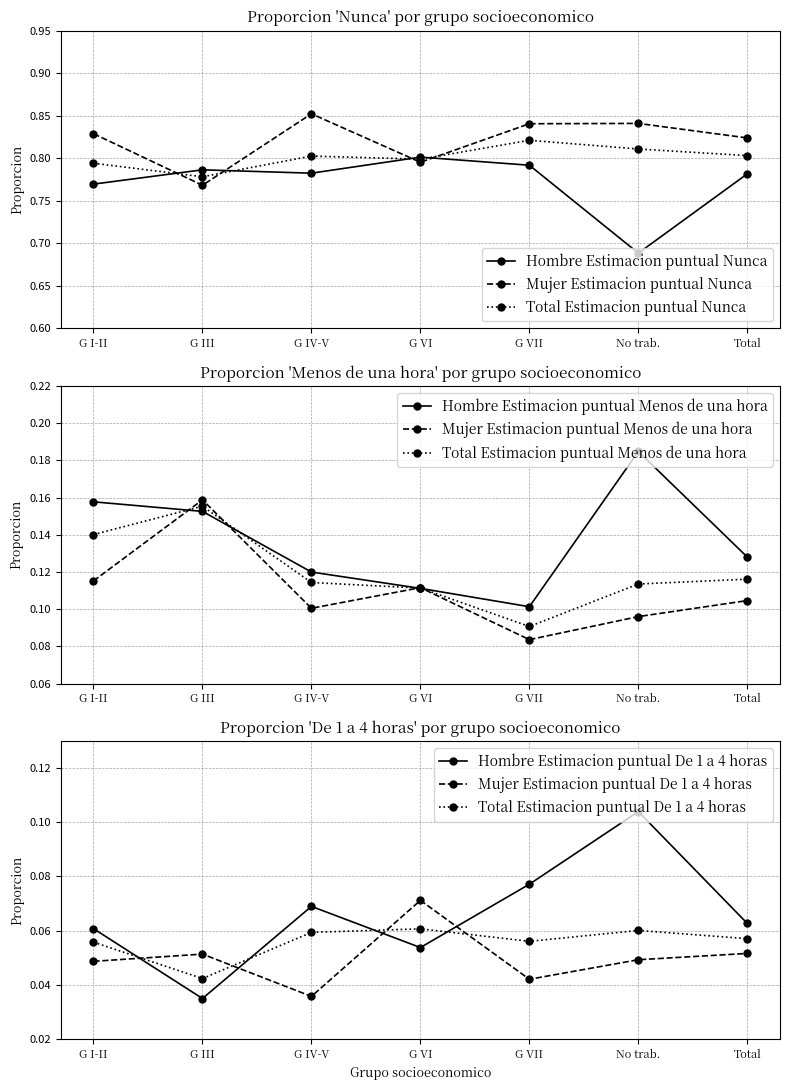

Count the Hombre Estimacion puntual Nunca values in the range 0 to 1.

7